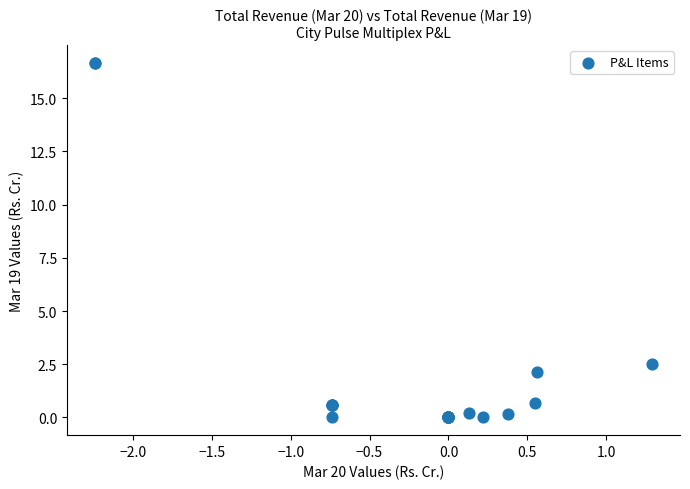

What Y value in the scatter plot is closest to 8?

2.5